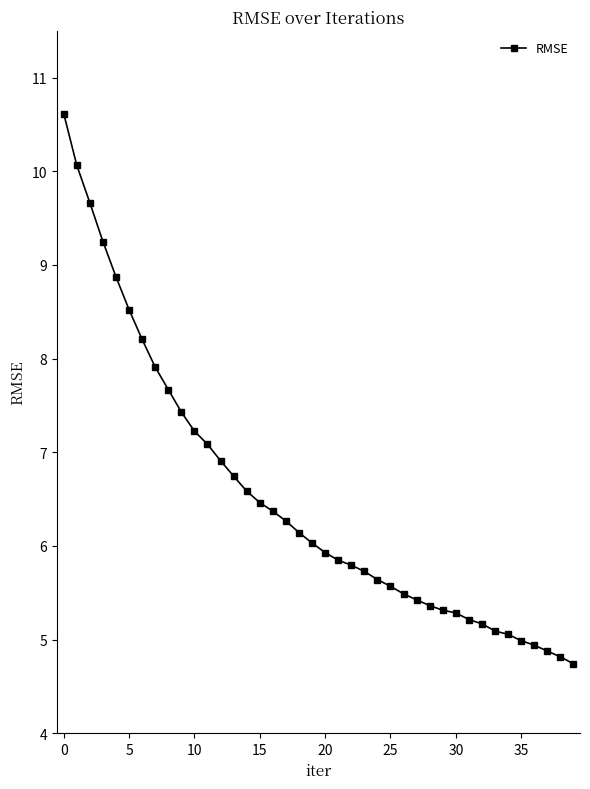

What is the minimum value shown in the chart?

4.7